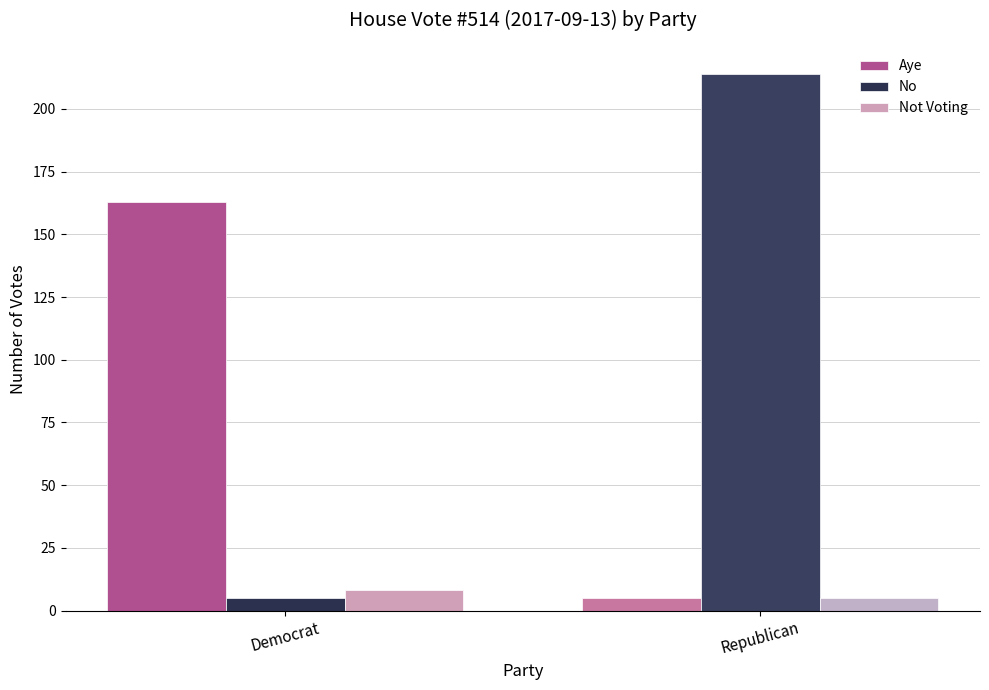

List the series in order of their peak value, highest first.

No, Aye, Not Voting